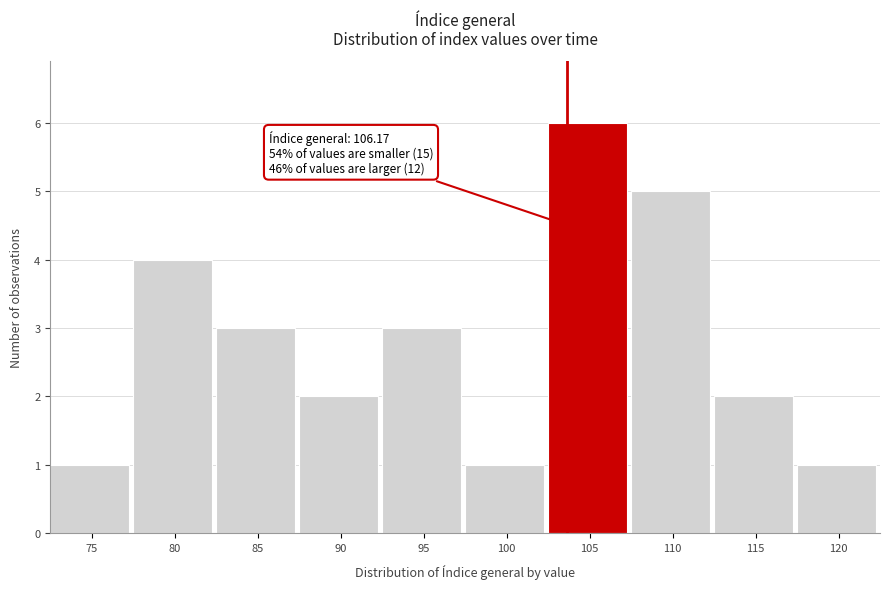

Reading left to right, what are all the values shown in this chart?

75=1	80=4	85=3	90=2	95=3	100=1	105=6	110=5	115=2	120=1